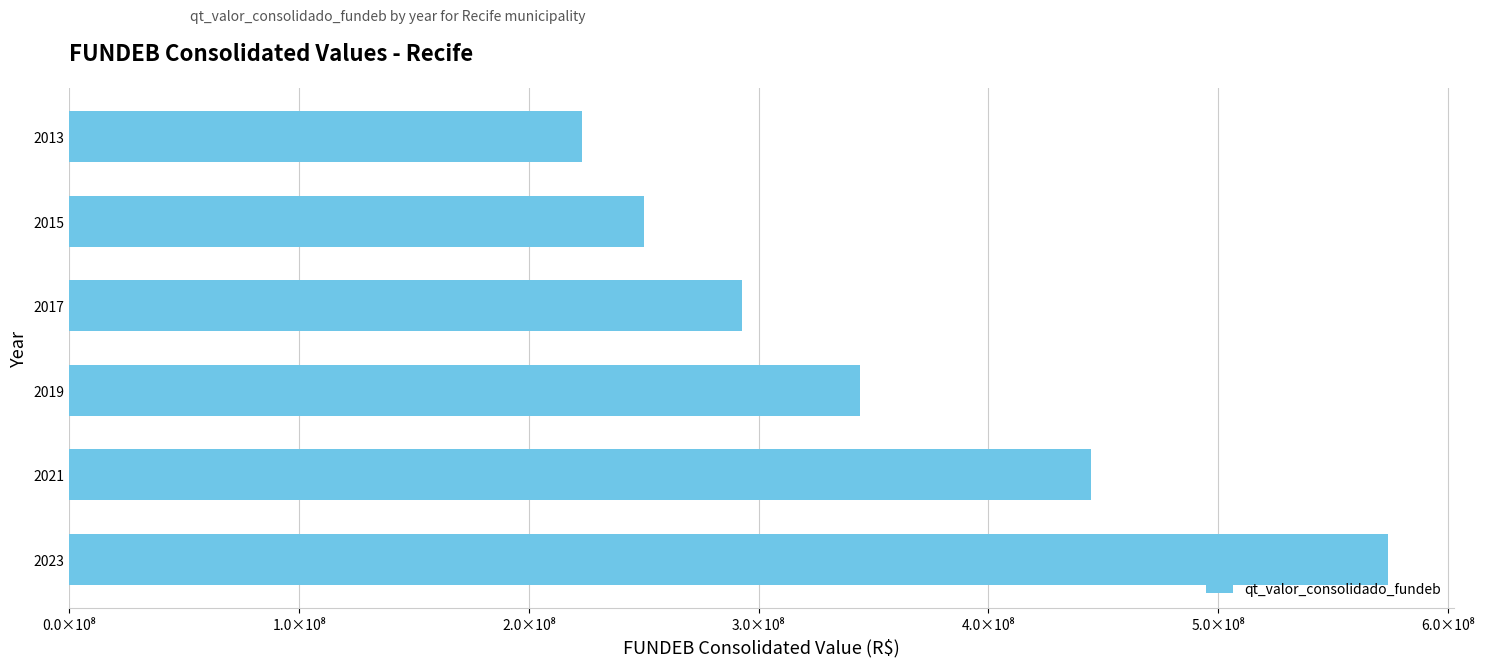

List the labels in order of value, largest first.

2023, 2021, 2019, 2017, 2015, 2013